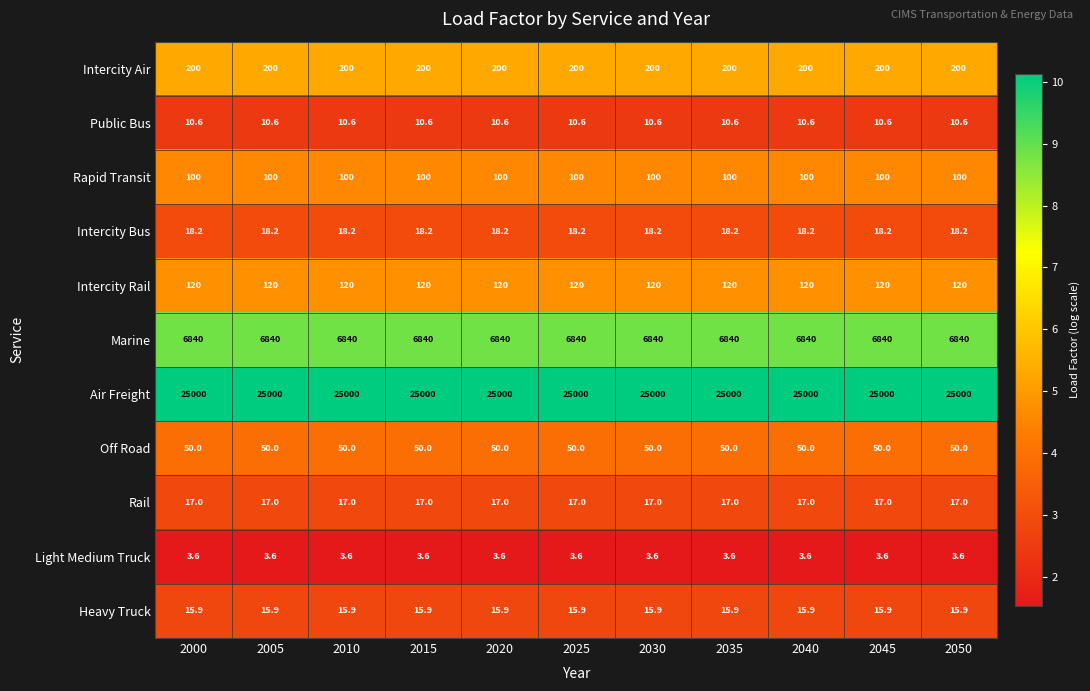

What is the smallest value displayed?

3.6